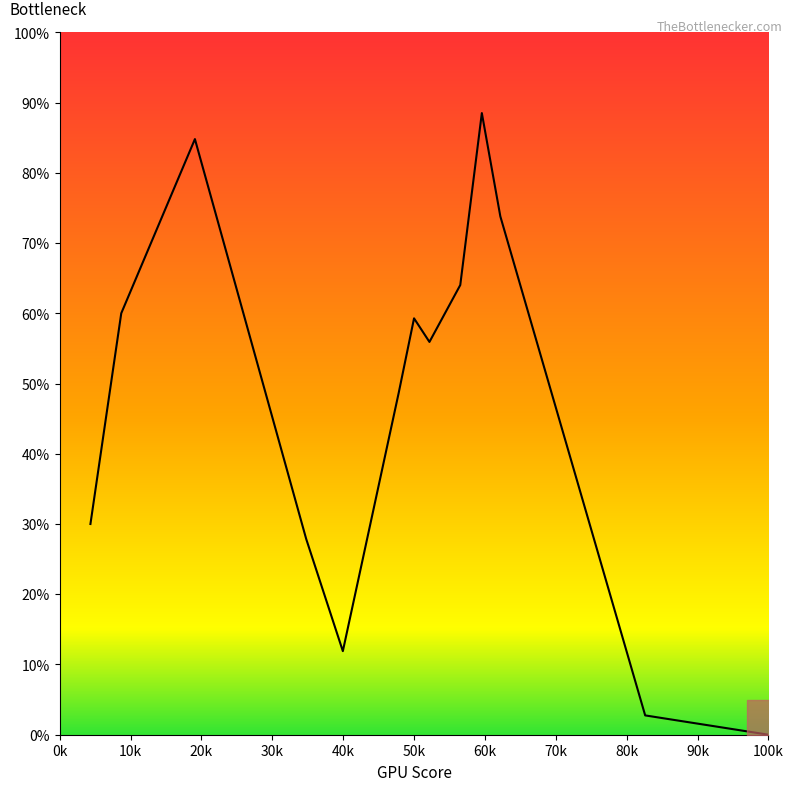

Does the chart have visible grid lines?

No